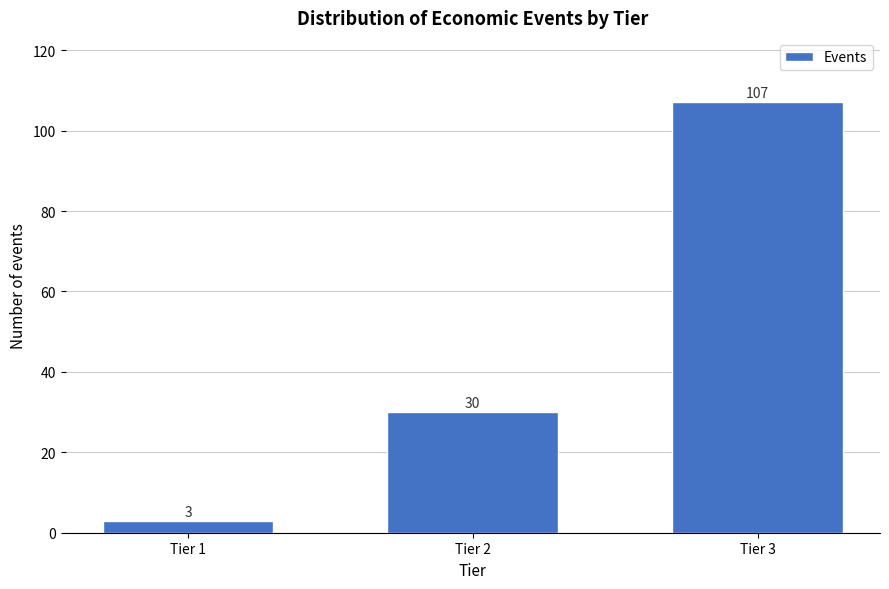

Reading left to right, list all the values displayed in this chart.

Tier 1=3	Tier 2=30	Tier 3=107